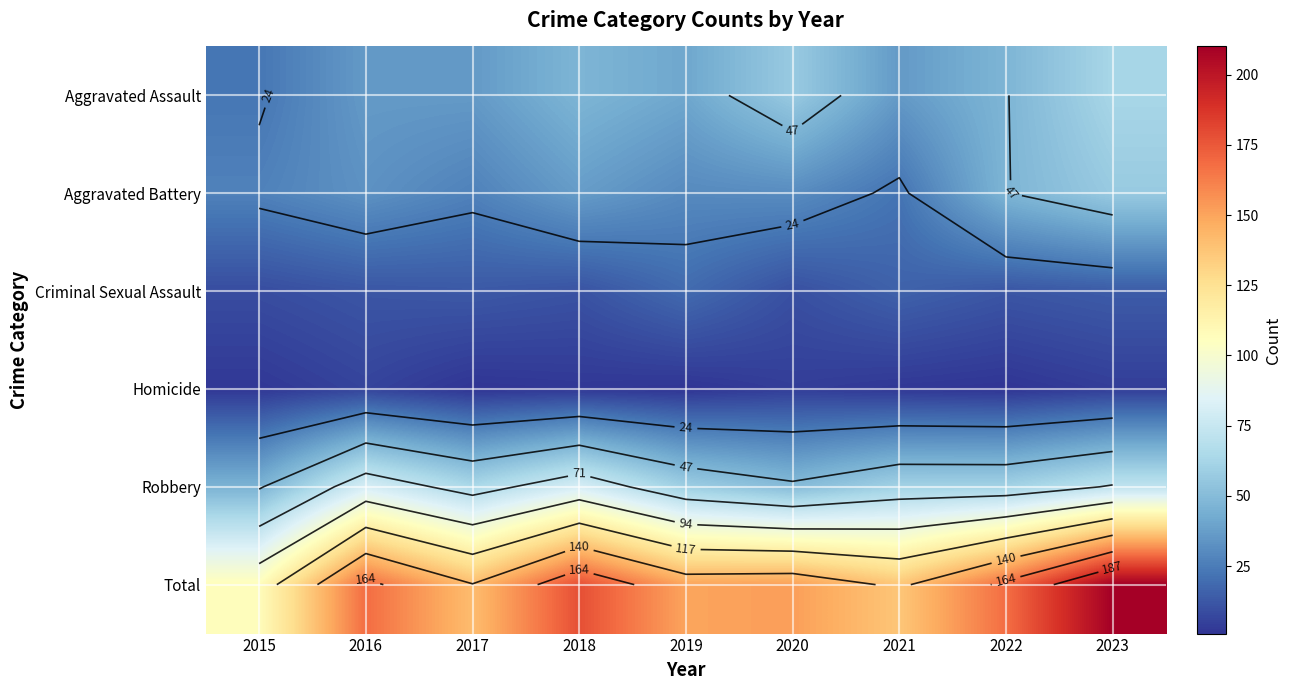

Is it true that Criminal Sexual Assault equals 7 at 2022?

False